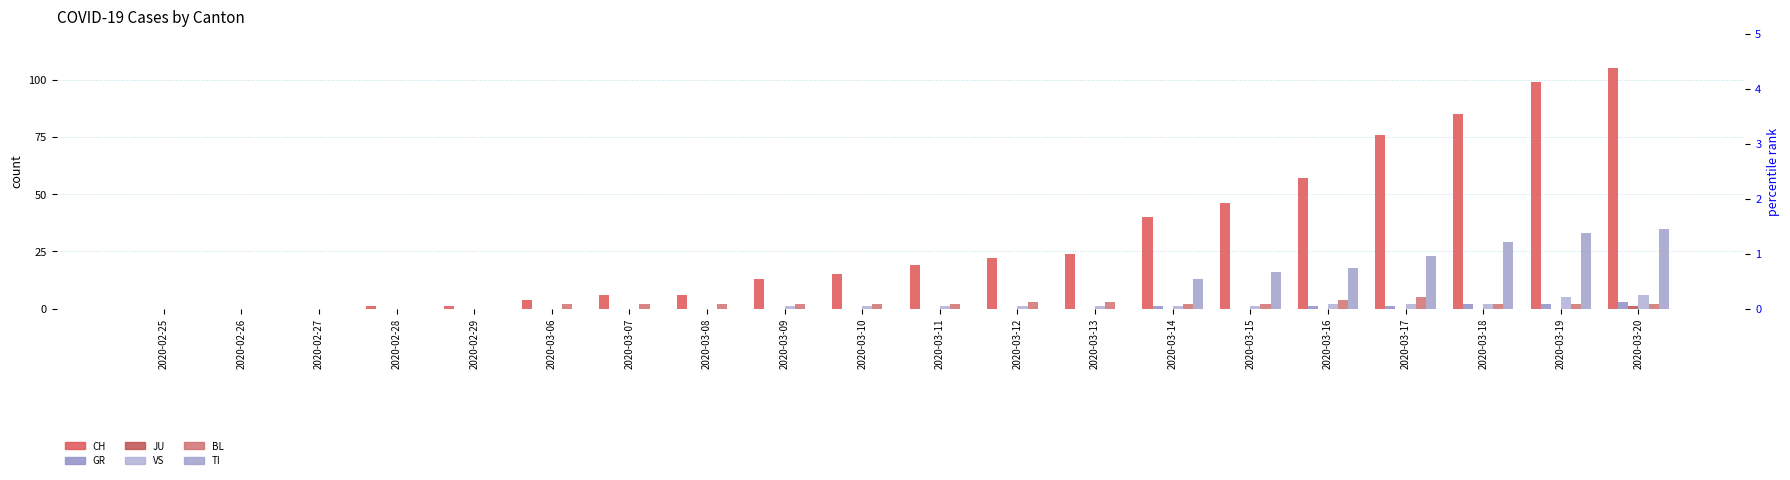

What is the greatest value displayed?

105